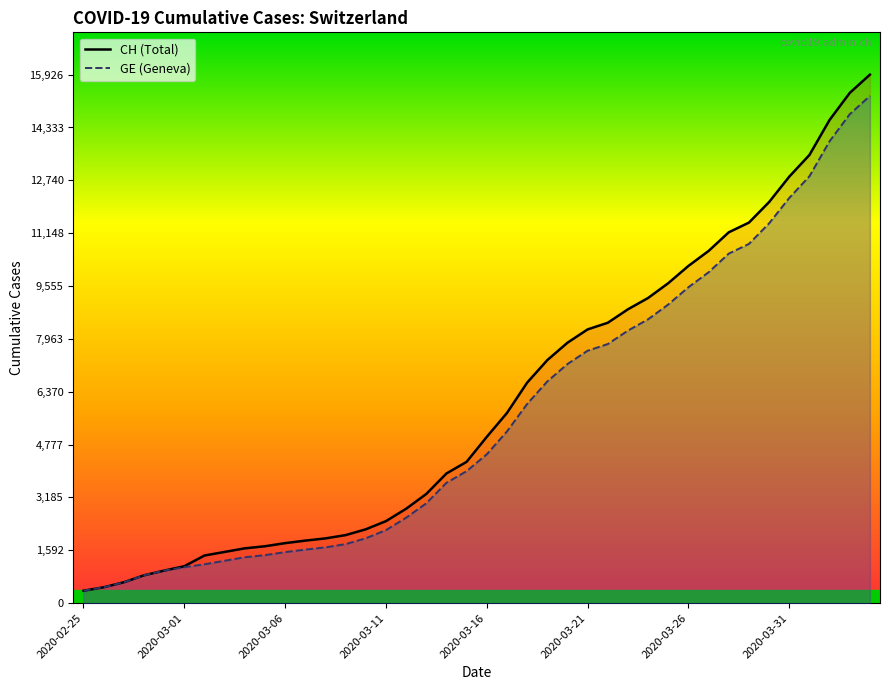

The value of CH at 2020-03-29 is 11467. True or false?

True